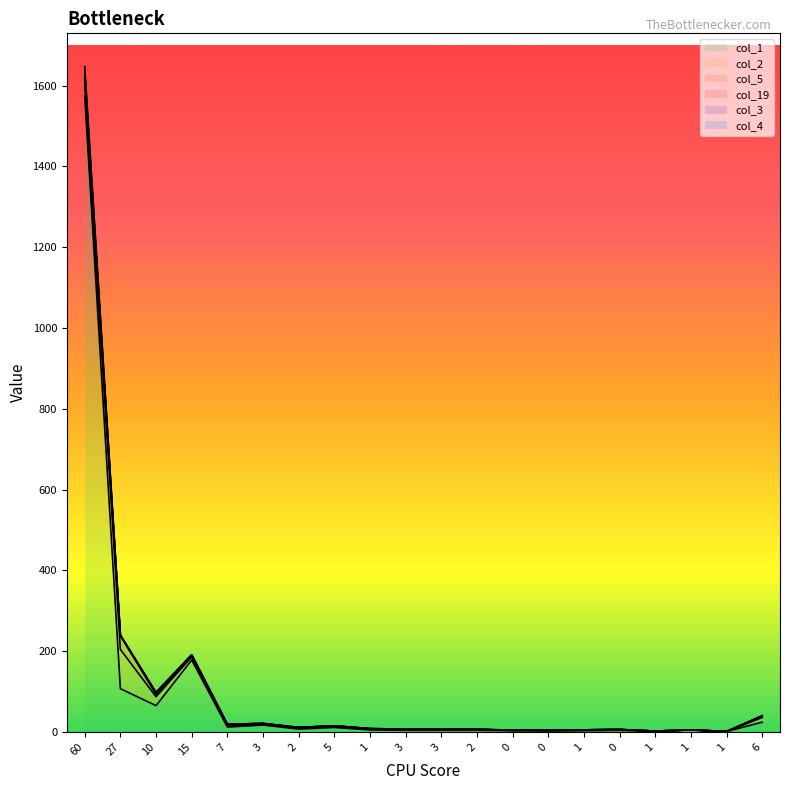

True or false: col_3 and col_1 intersect in this chart.

False